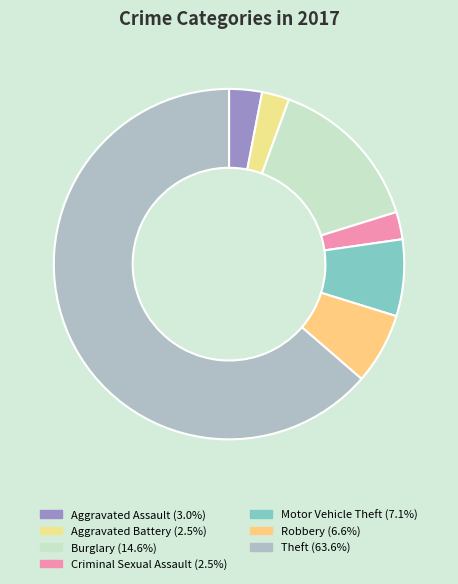

The Motor Vehicle Theft slice represents 7% of the pie. True or false?

True